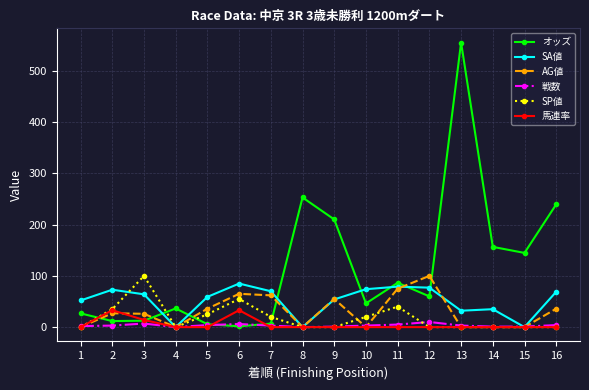

How many data points in SP値 are above 0?

7